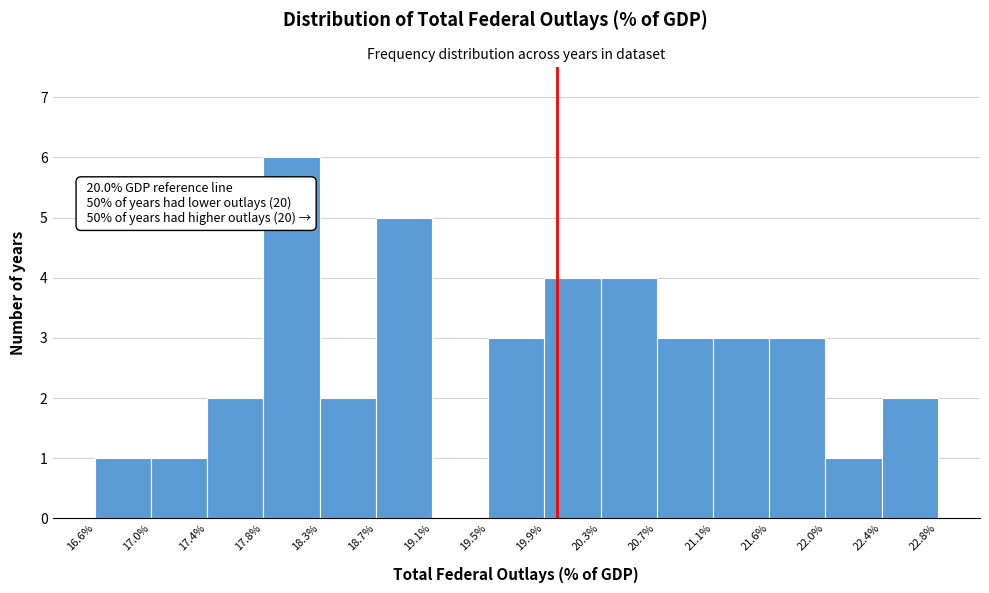

Over which range of the x-axis is the bar tallest?

17.8% to 18.3%